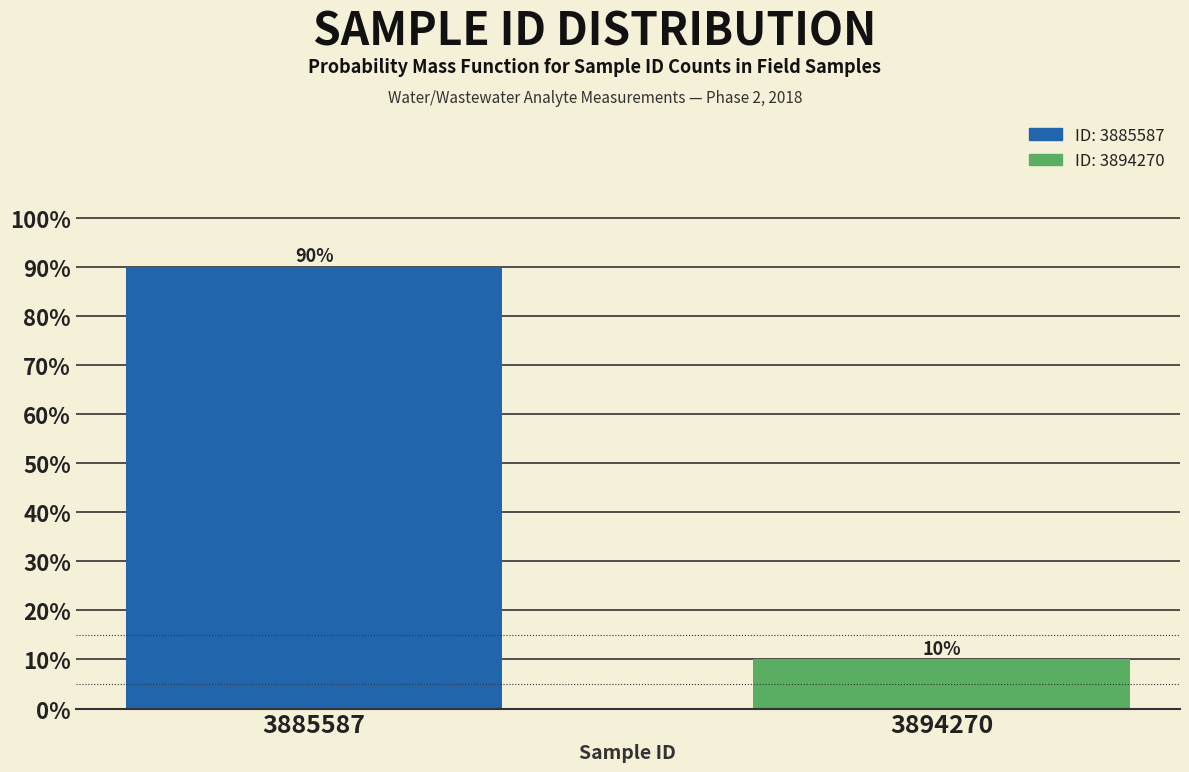

Reading left to right, extract all data points from this chart.

90	10